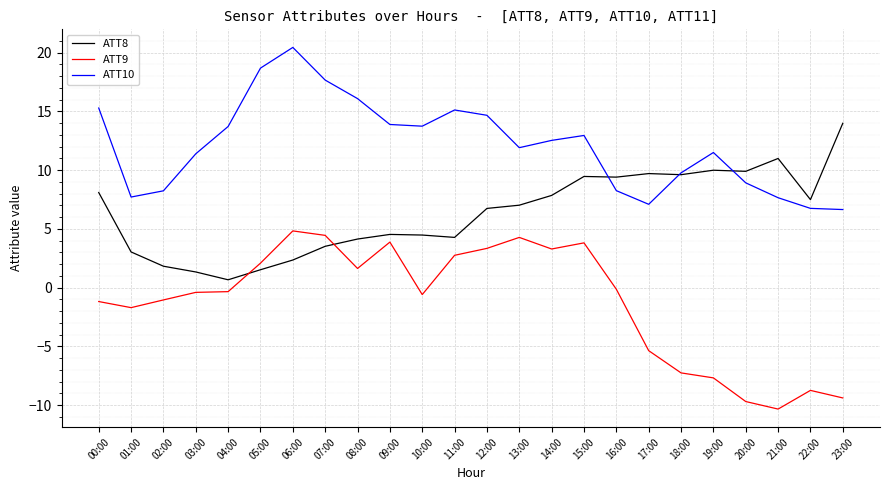

At which category does ATT10 reach its first local peak?

06:00